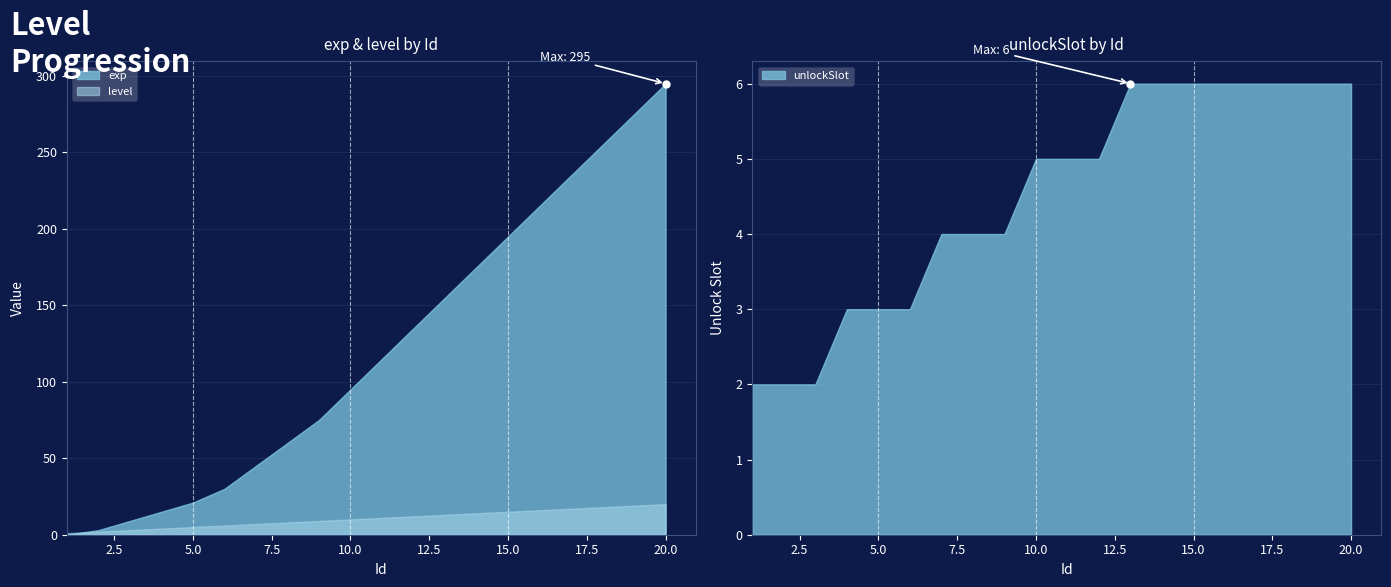

Which category has the highest value in the exp series?

20.0